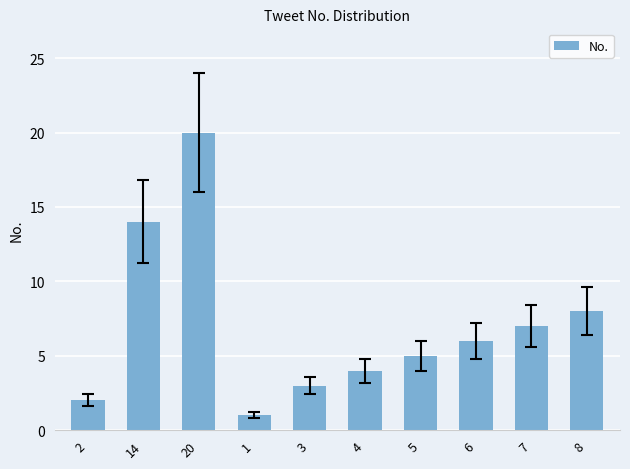

What is the label of the 9th bar from the right?

14